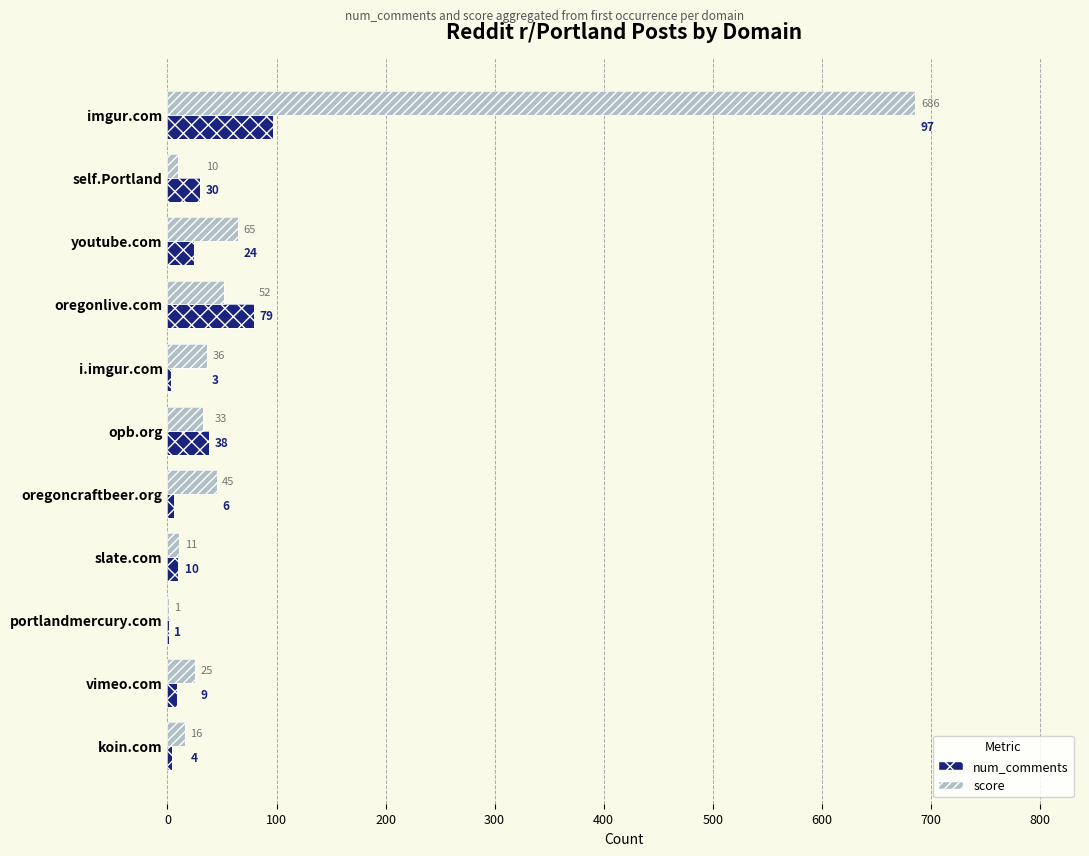

Count the number of categories in the chart.

11